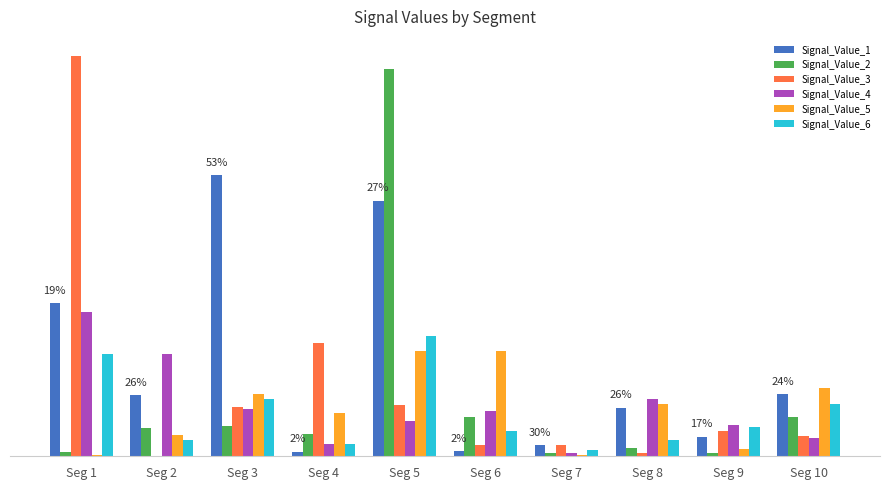

What are all the series names shown in the legend?

Signal_Value_1, Signal_Value_2, Signal_Value_3, Signal_Value_4, Signal_Value_5, Signal_Value_6